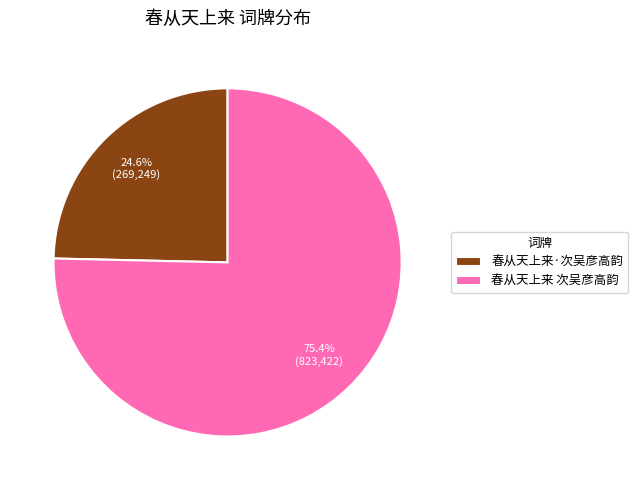

To the nearest percent, what is the difference between the largest and smallest slice percentages?

51%